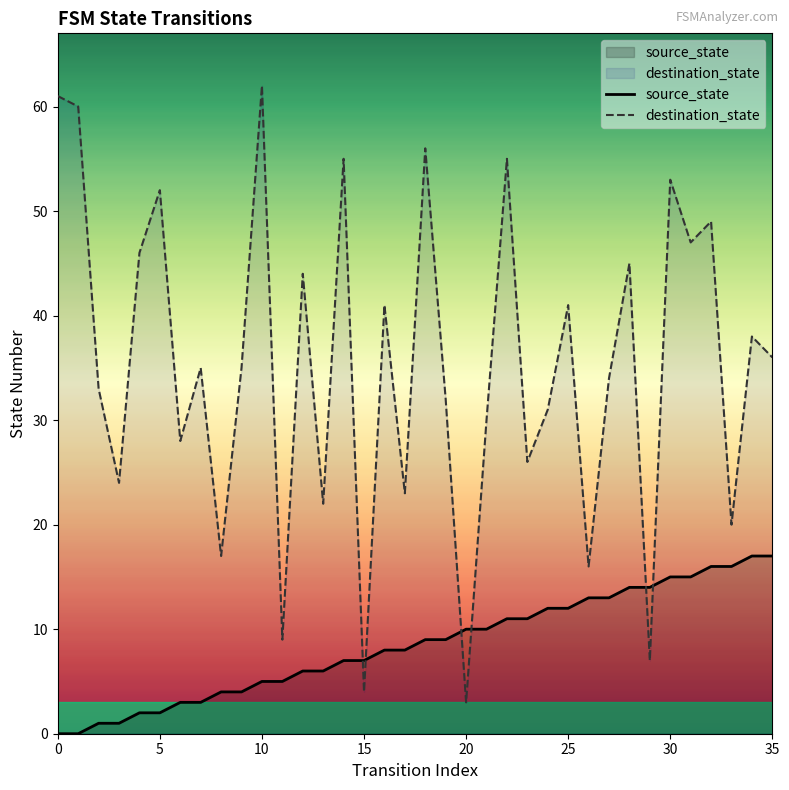

At 25, list the series in order from smallest to largest.

source_state, destination_state